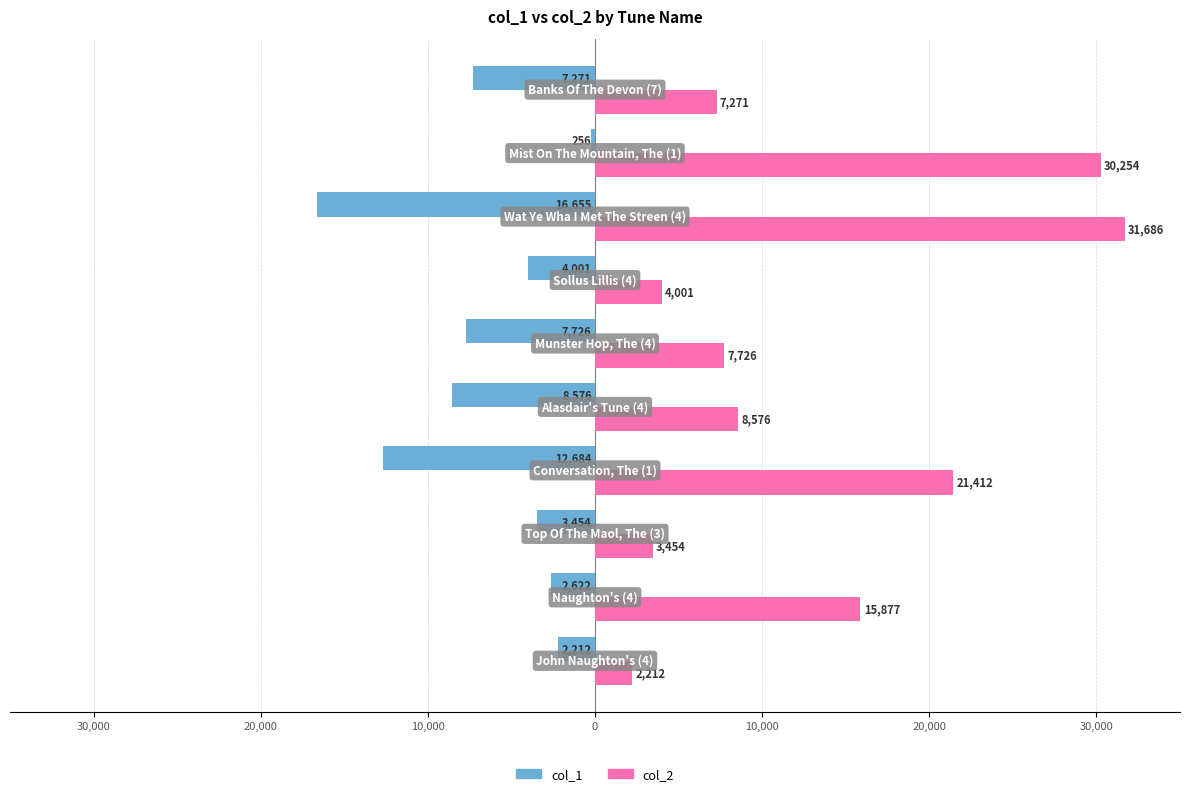

What are all the series names shown in the legend?

col_1, col_2